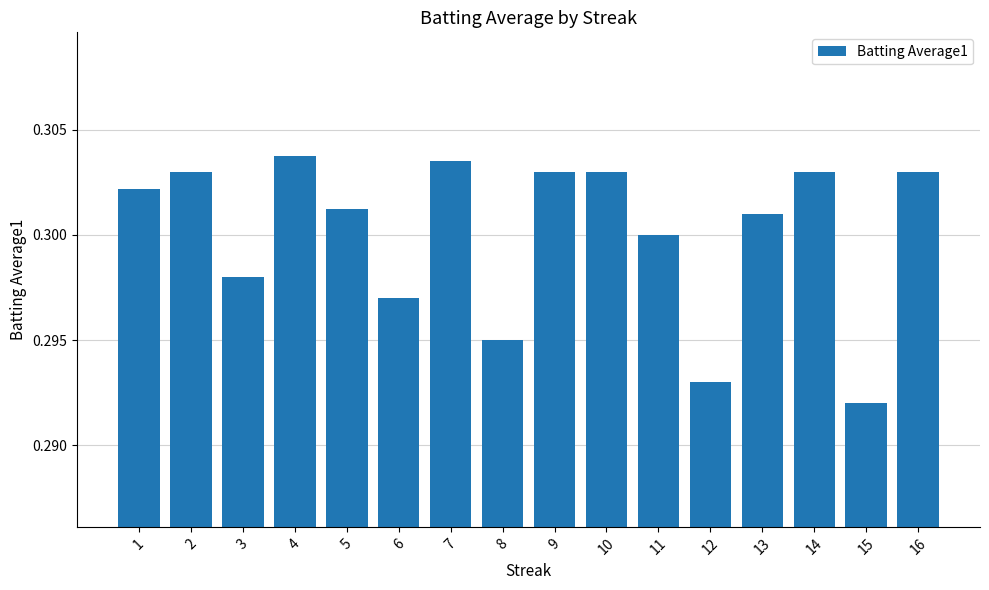

What is the sum of all values?

4.8